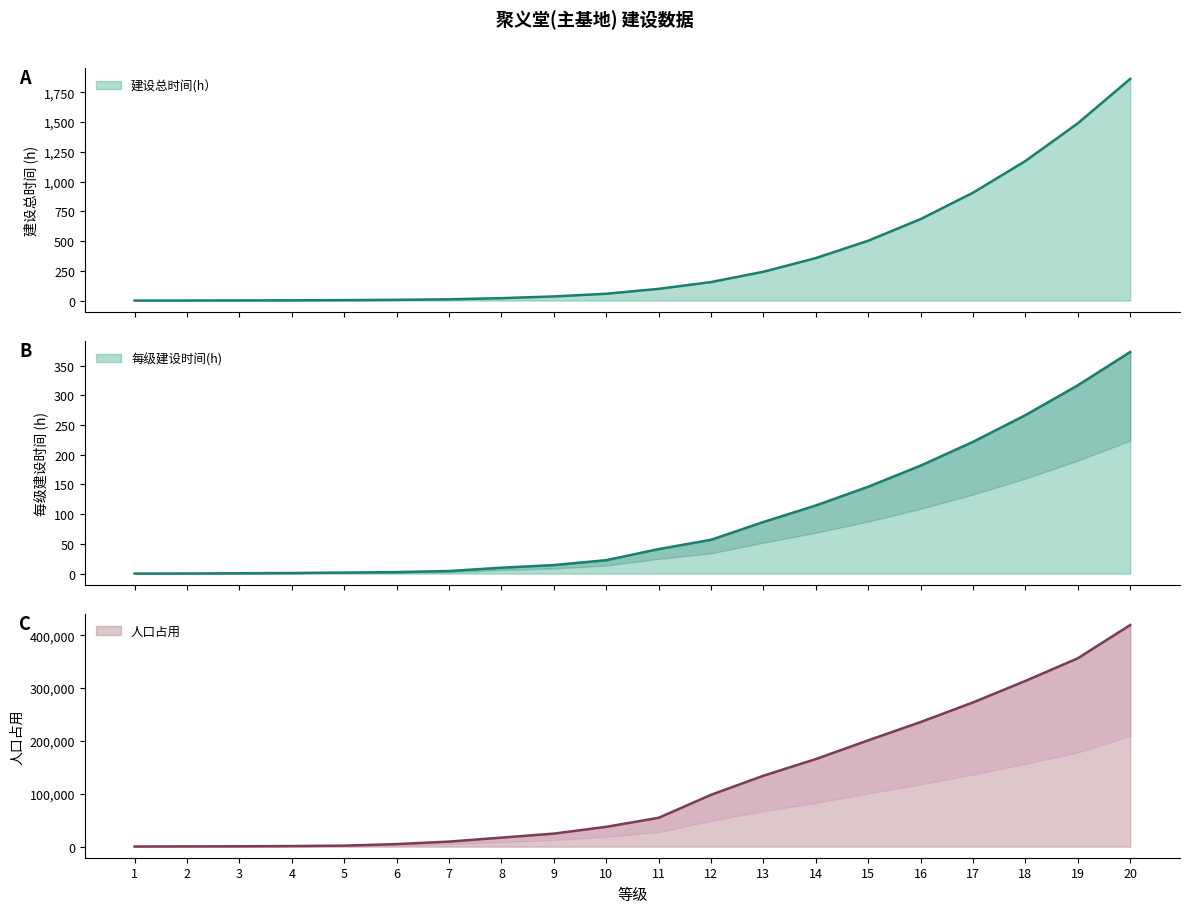

What value does the 建设总时间(h） series have at 2?

0.2